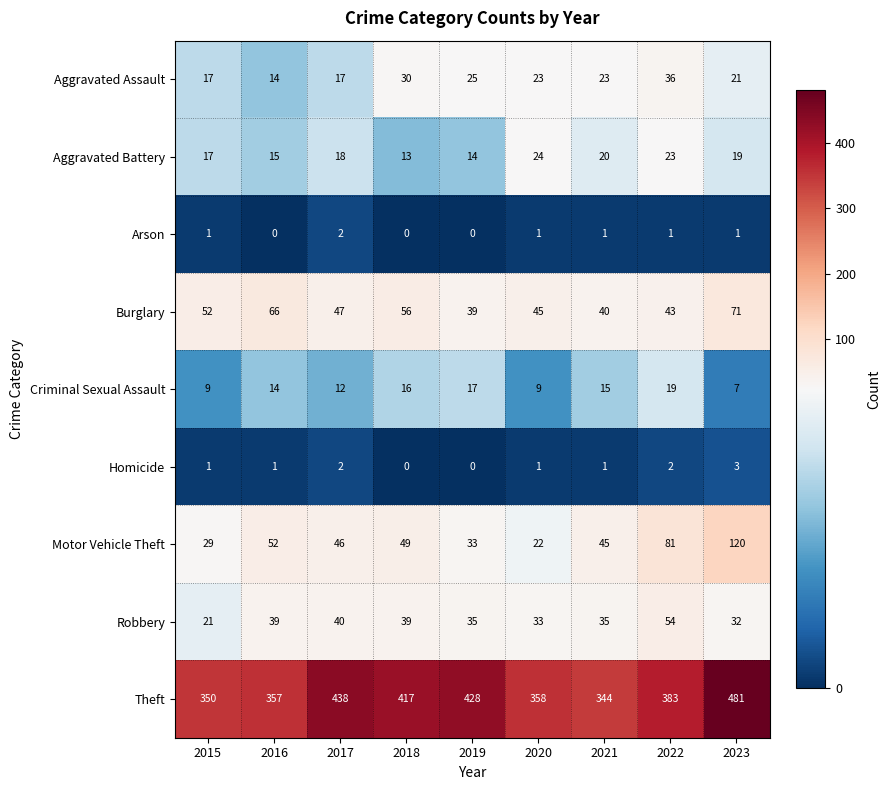

Between 2021 and 2022, which series saw the biggest shift?

Theft